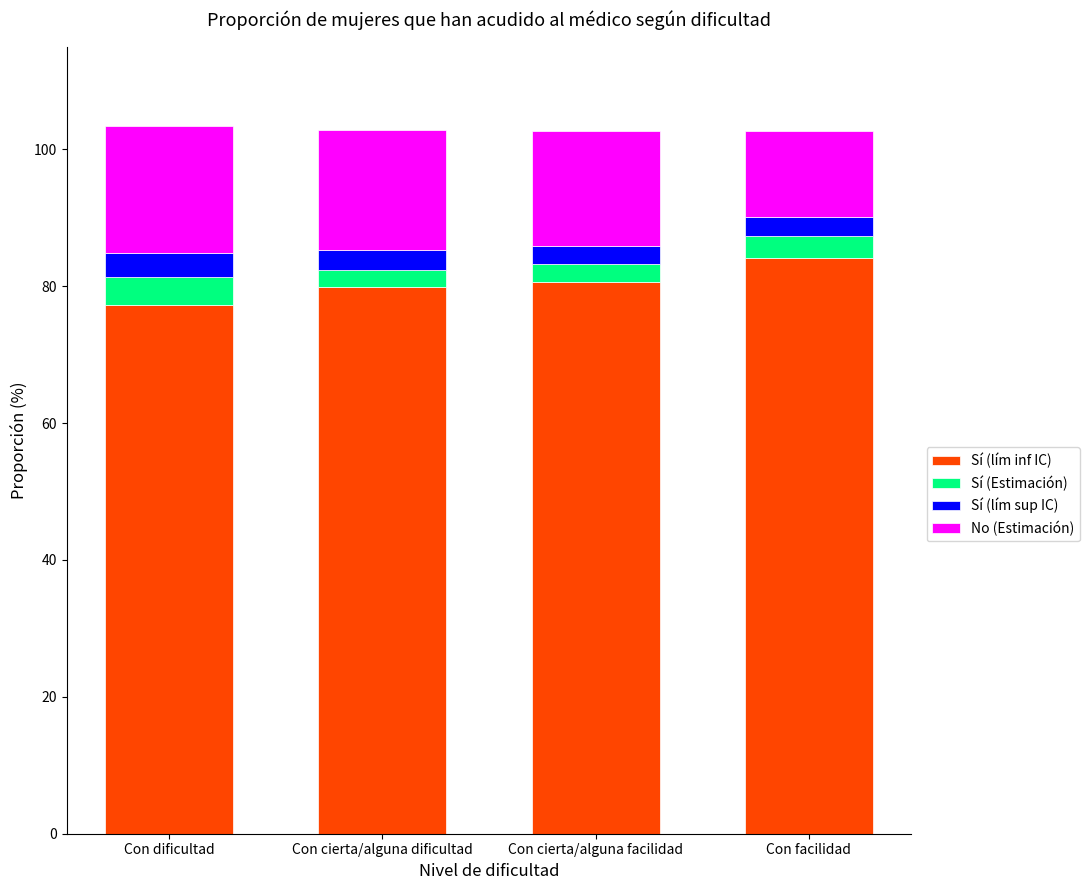

Does the chart contain any negative values?

No